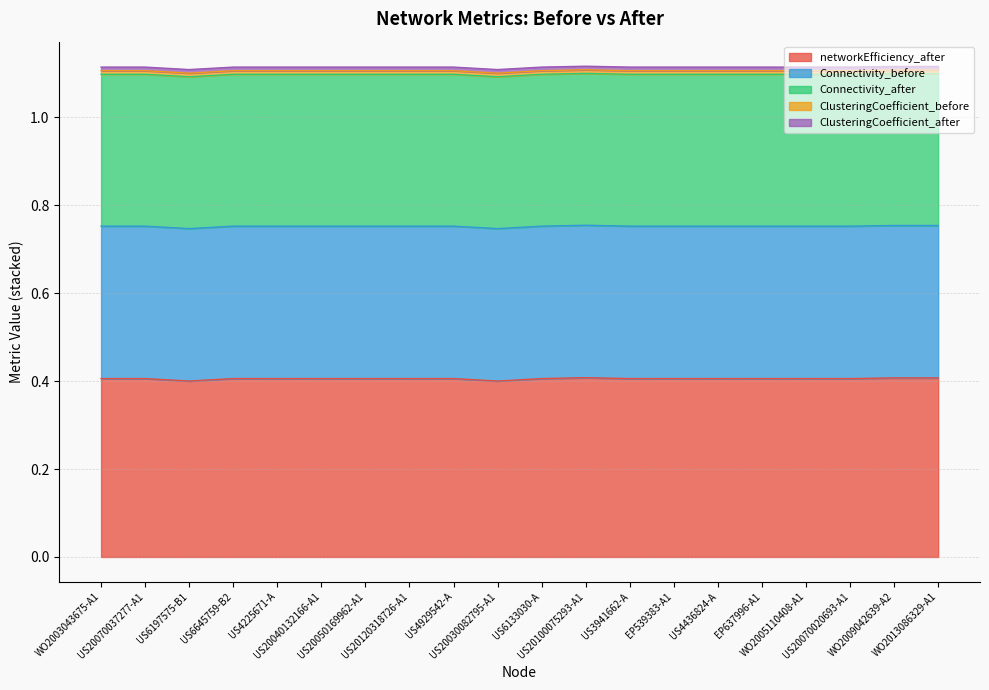

What is the maximum value for networkEfficiency_after?

0.4